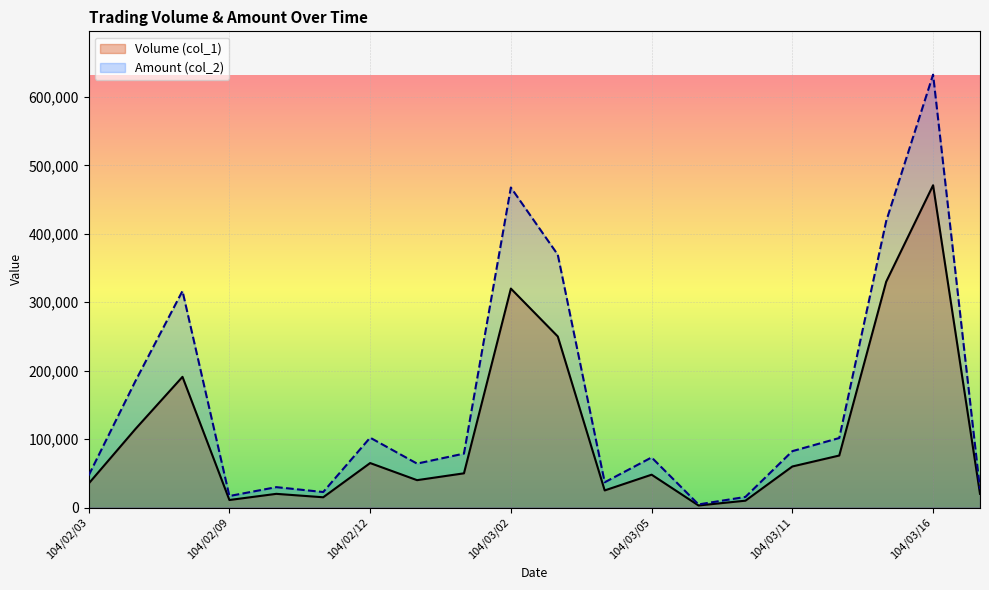

True or false: Amount (col_2) and Volume (col_1) cross at least once.

False